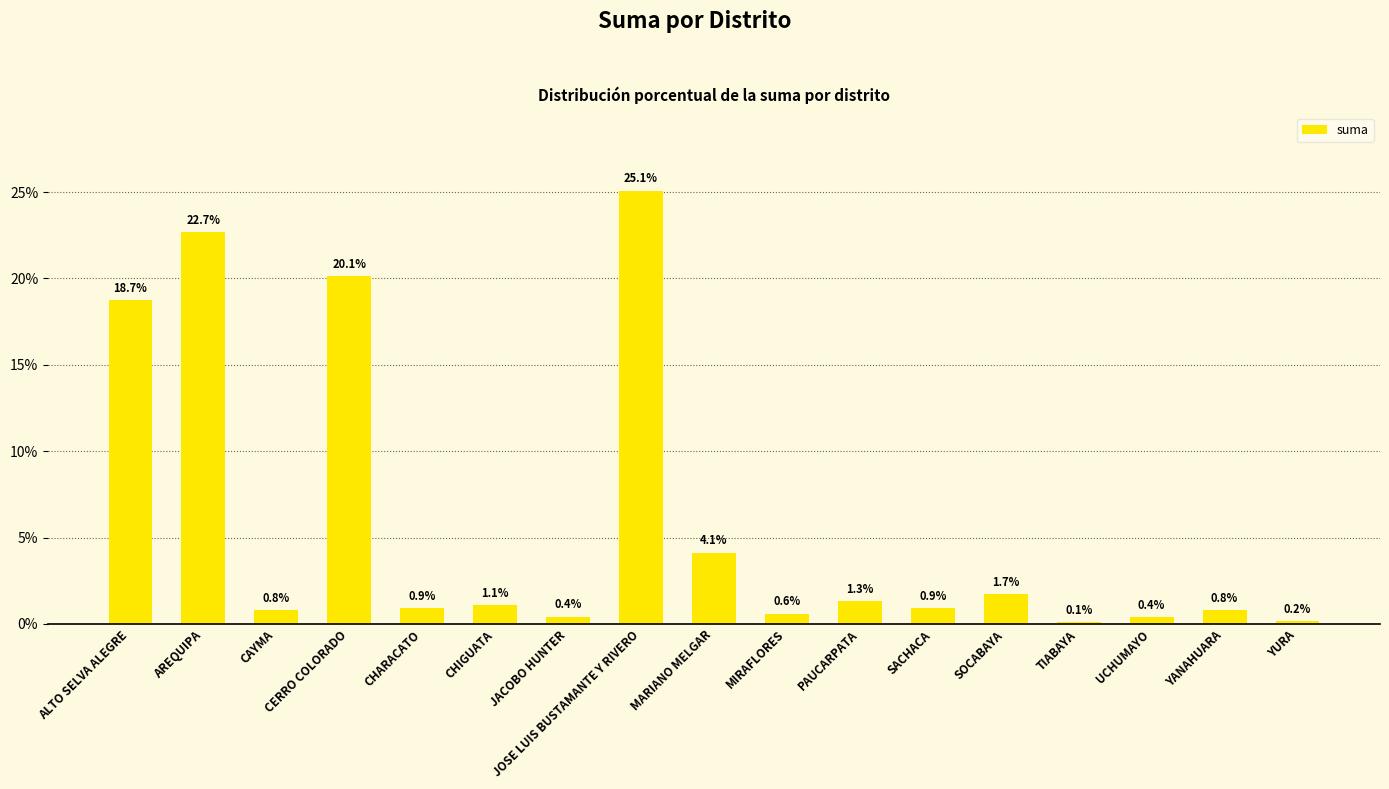

Which has a higher value, CAYMA or SACHACA?

SACHACA